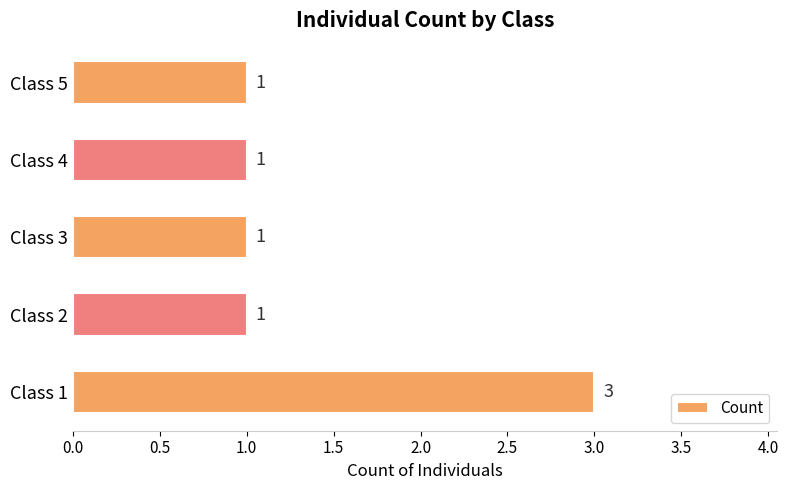

Which category has the highest value across all series?

Class 1